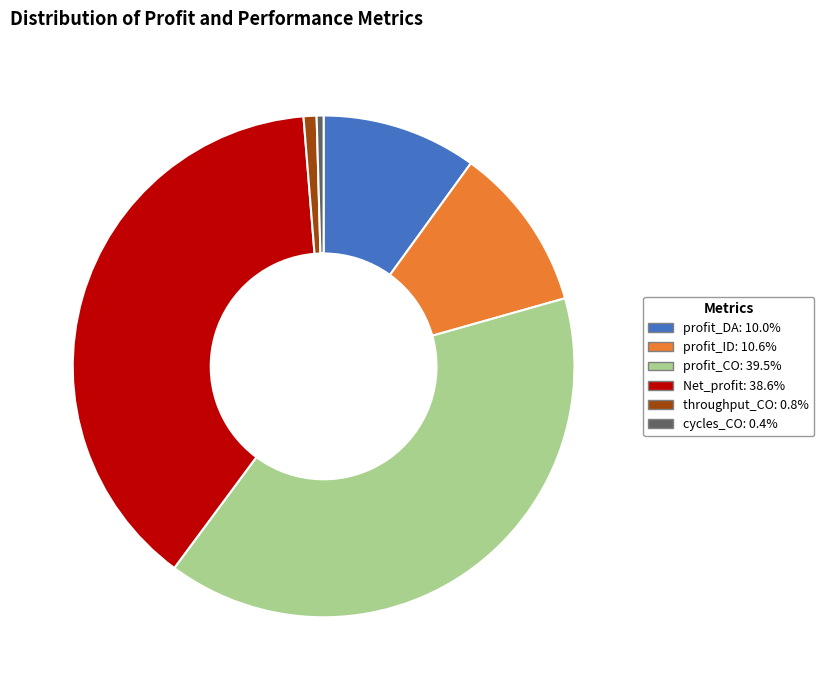

Which slice is the largest?

profit_CO